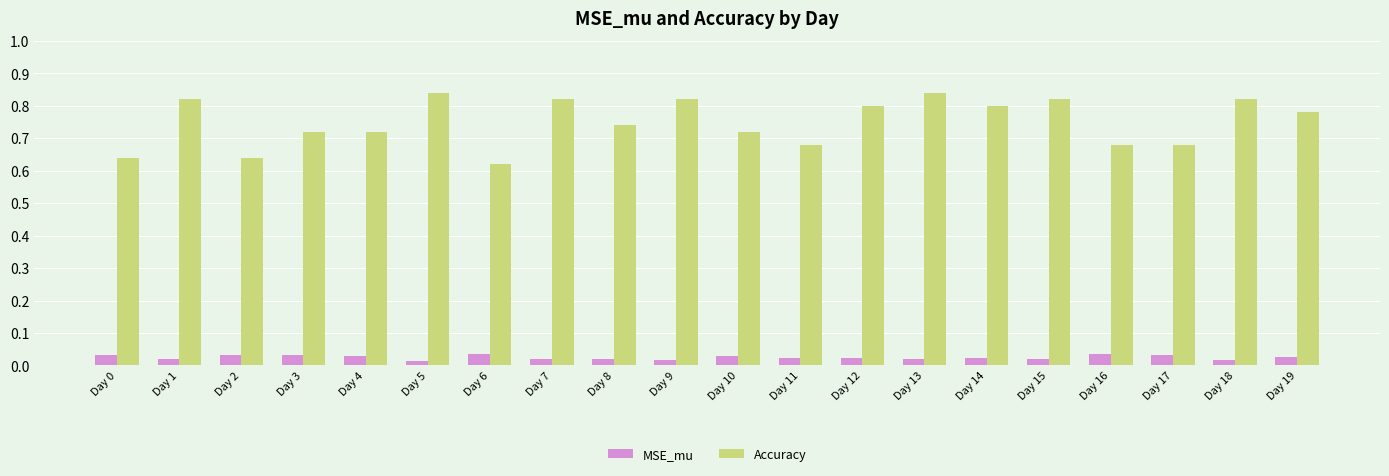

What is the difference between the second highest and second lowest values in the Accuracy series?

0.2